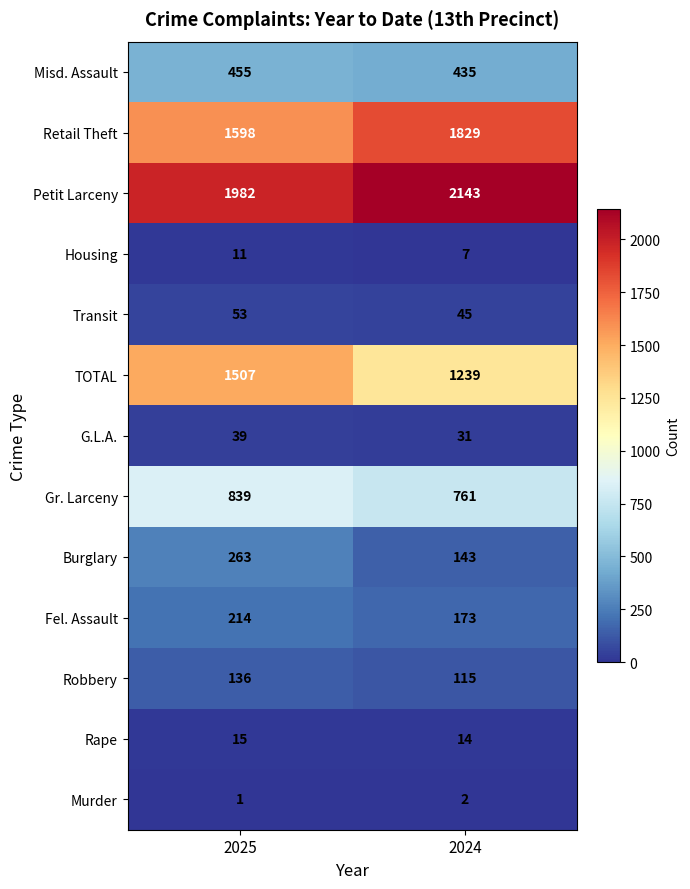

Reading right to left, transcribe all the data shown in this chart.

Misd. Assault: 2024=435	2025=455
Retail Theft: 2024=1829	2025=1598
Petit Larceny: 2024=2143	2025=1982
Housing: 2024=7	2025=11
Transit: 2024=45	2025=53
TOTAL: 2024=1239	2025=1507
G.L.A.: 2024=31	2025=39
Gr. Larceny: 2024=761	2025=839
Burglary: 2024=143	2025=263
Fel. Assault: 2024=173	2025=214
Robbery: 2024=115	2025=136
Rape: 2024=14	2025=15
Murder: 2024=2	2025=1